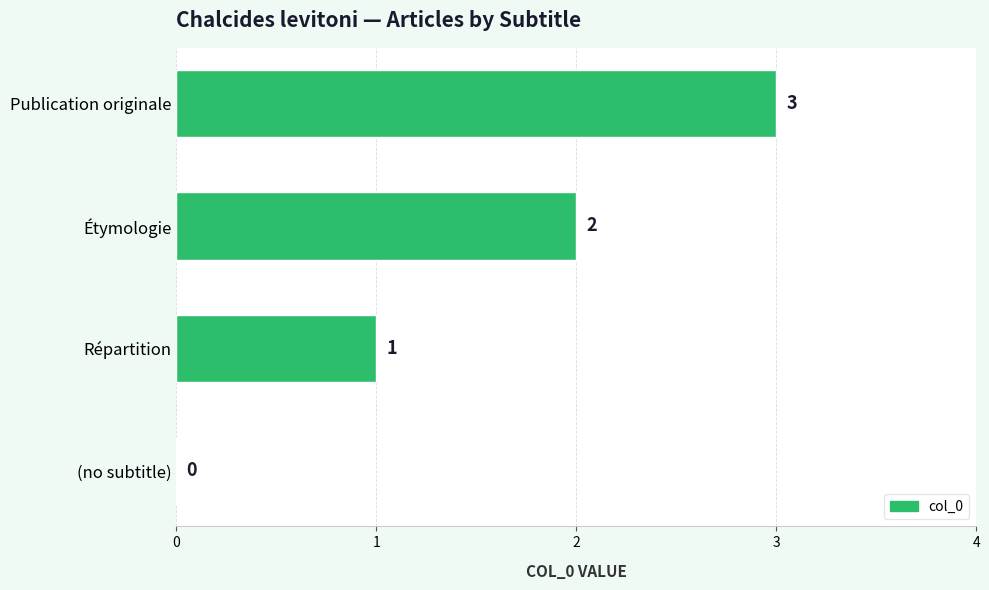

Does the chart contain stacked bars?

No